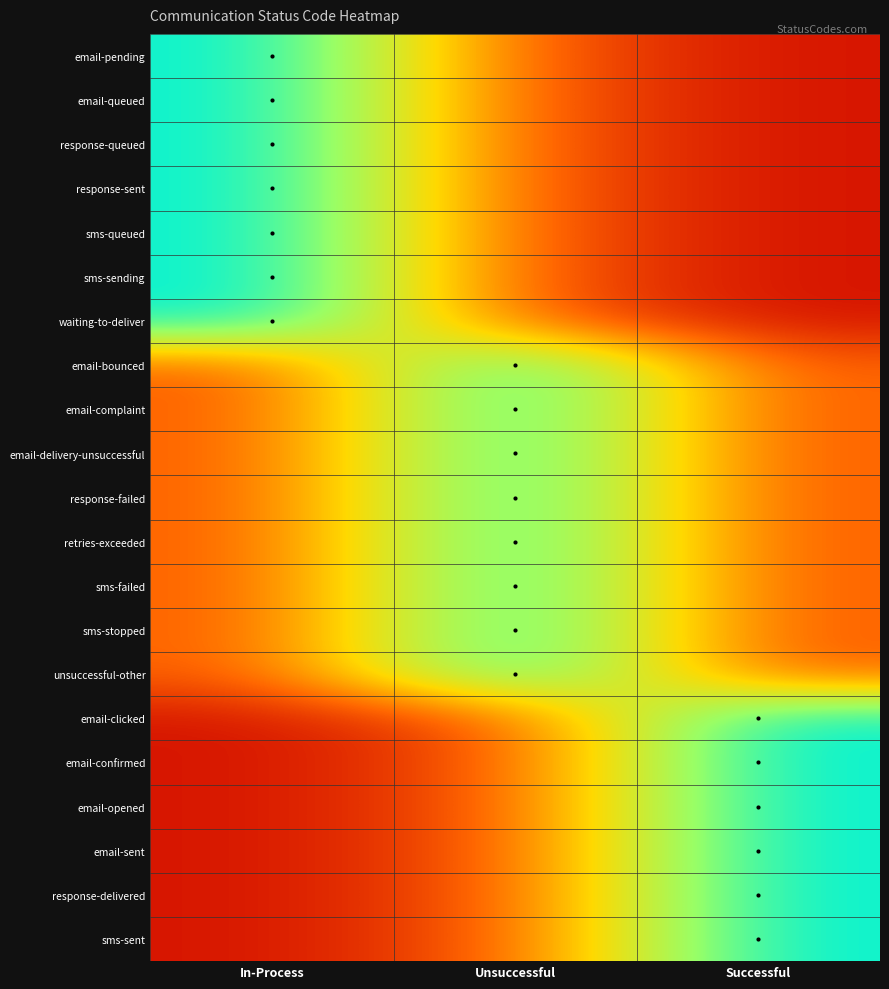

What is the total value across all series at Unsuccessful?

10.9